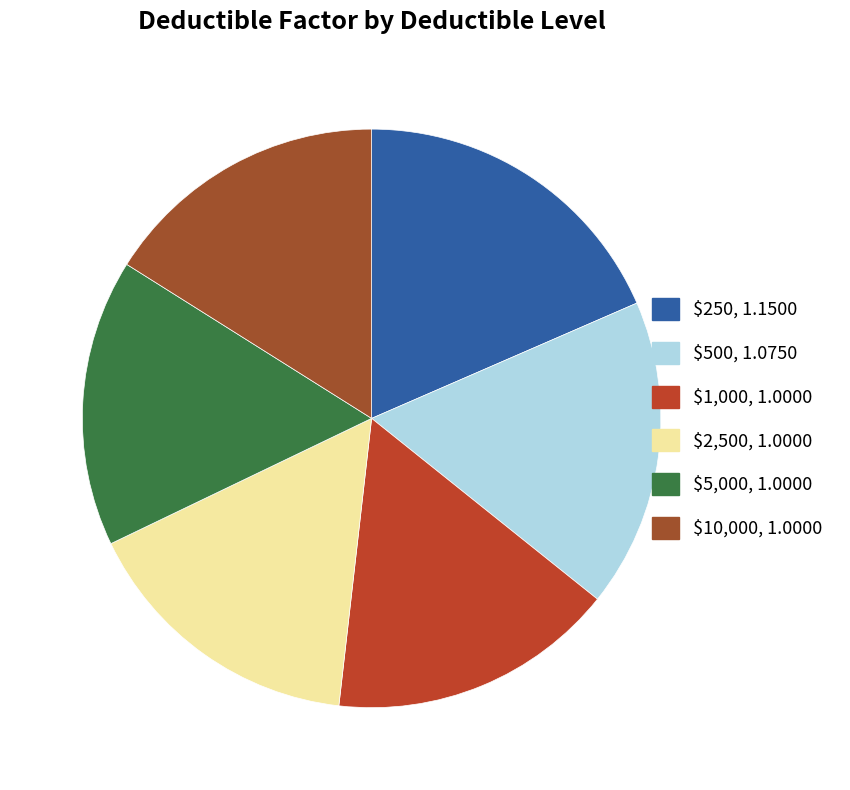

Which slice is the largest?

$250